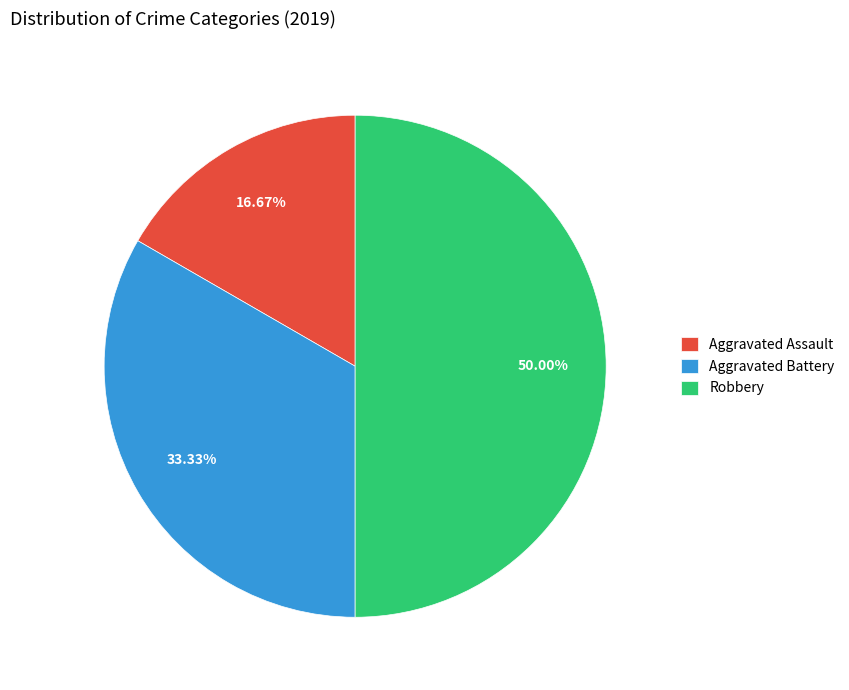

Does Aggravated Assault represent more than half of the total?

No